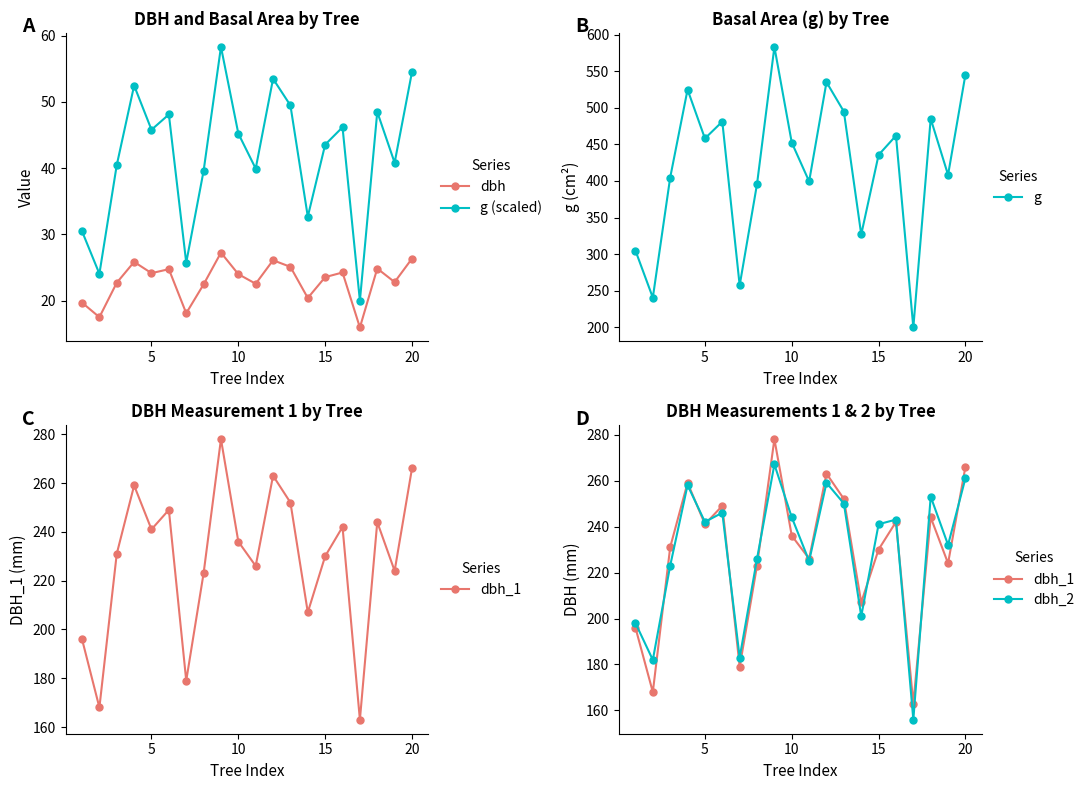

Is it true that g (scaled) equals 67.6 at 15?

False